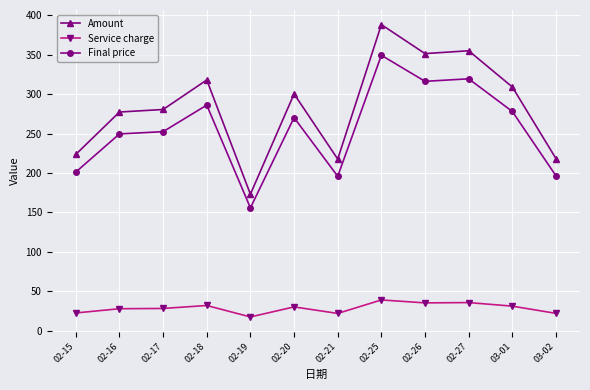

Which series has the widest spread of values?

Amount